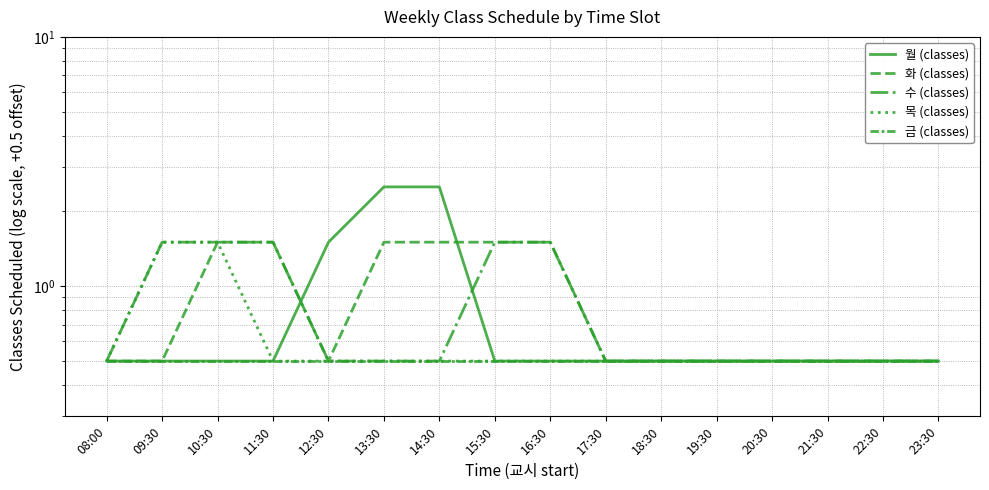

What is the sum of the 금 (classes) values at 16:30 and 12:30?

1.0